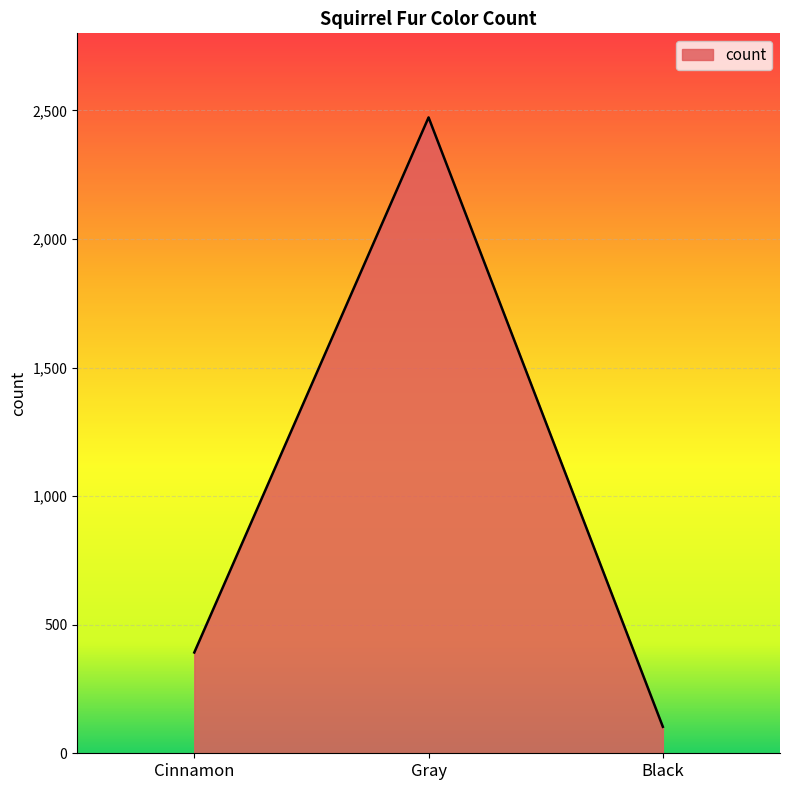

What is the maximum value shown in the chart?

2473